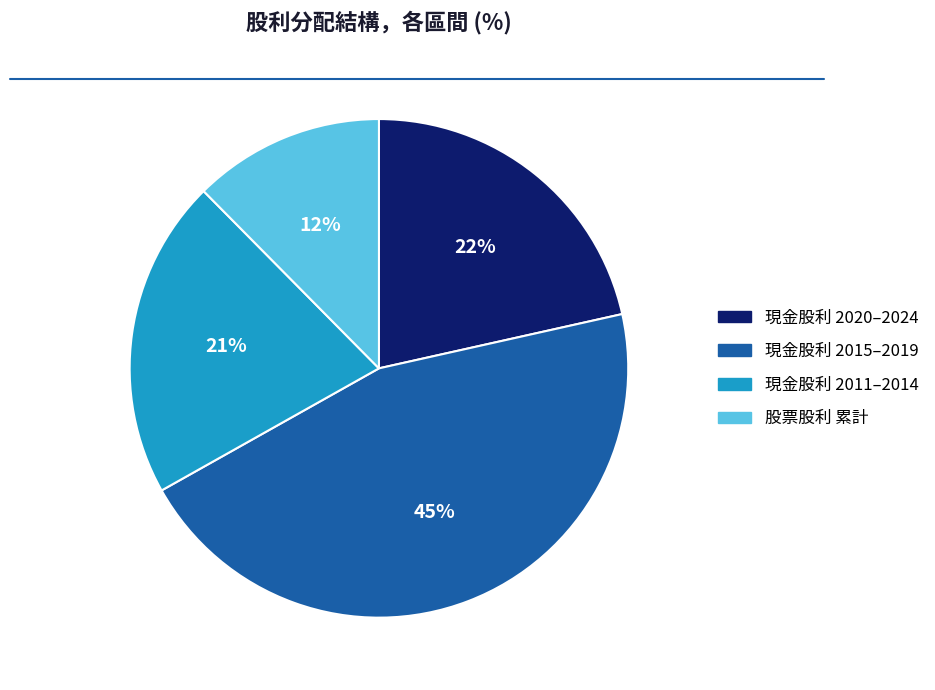

Do 現金股利 2020–2024 and 現金股利 2011–2014 together represent more than half of the pie?

No